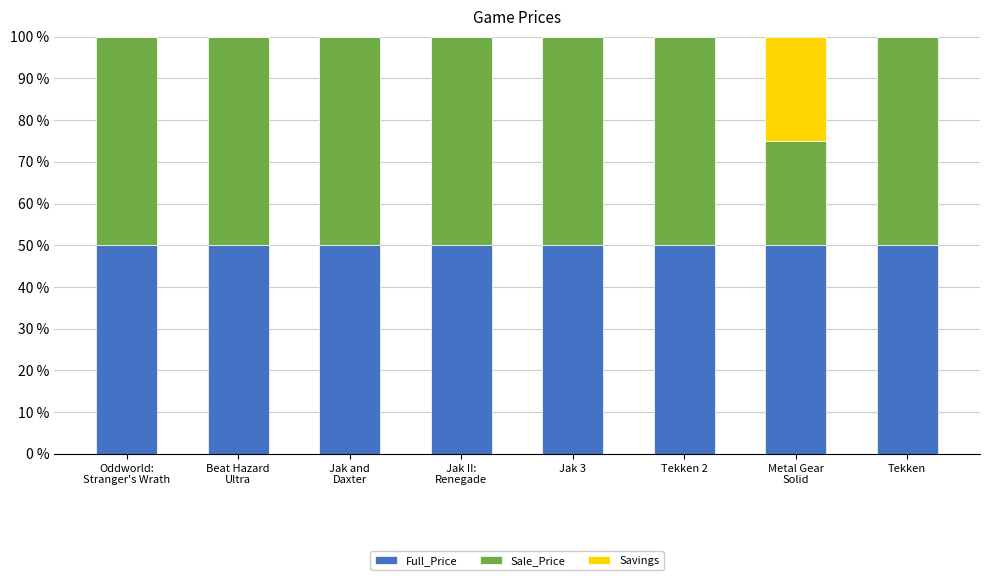

What is the maximum value for Full_Price?

50.0